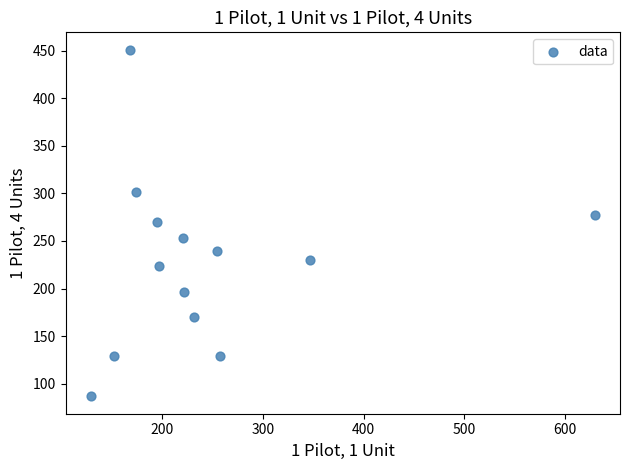

What is the range of X values (max minus min)?

500.4